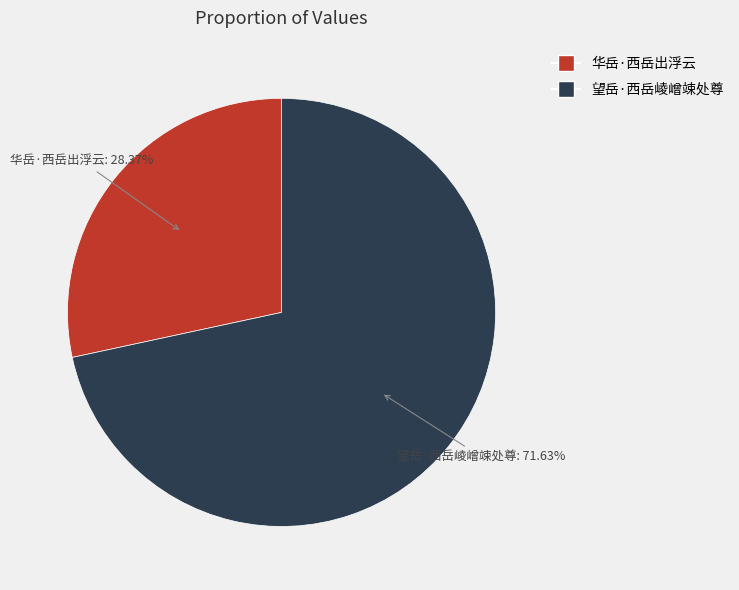

Which category has the smallest portion of the pie?

华岳·西岳出浮云